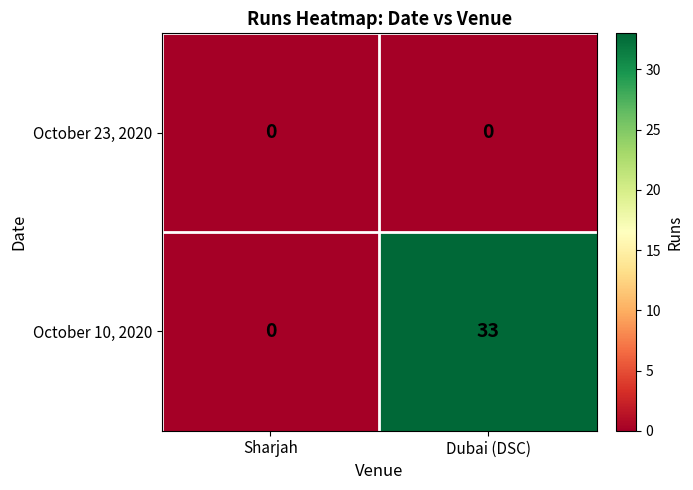

What is the sum of all October 10, 2020 values?

33